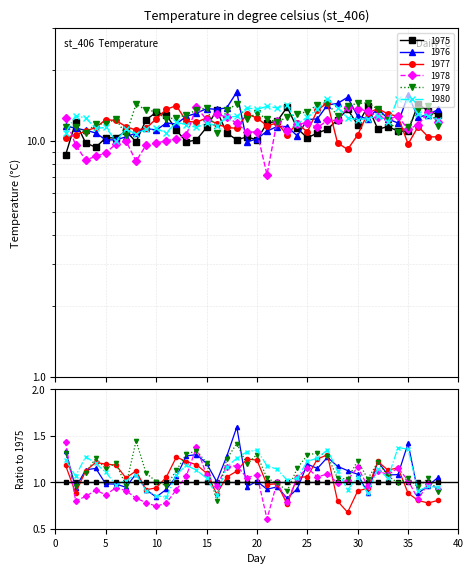

What is the average value of the 1976 series?

12.3